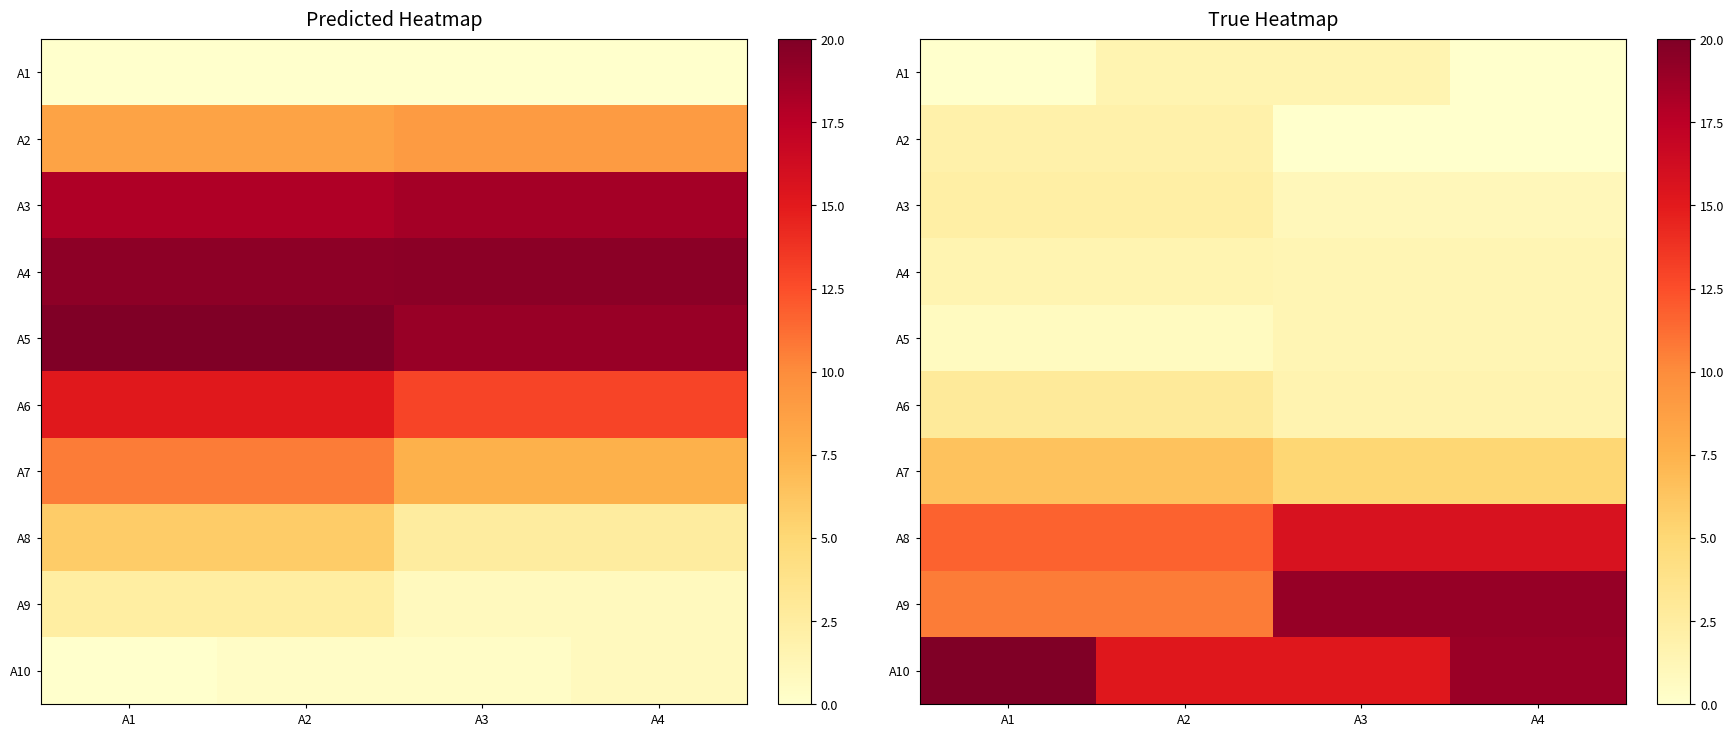

Where is A8 nearest to the value 13?

A1